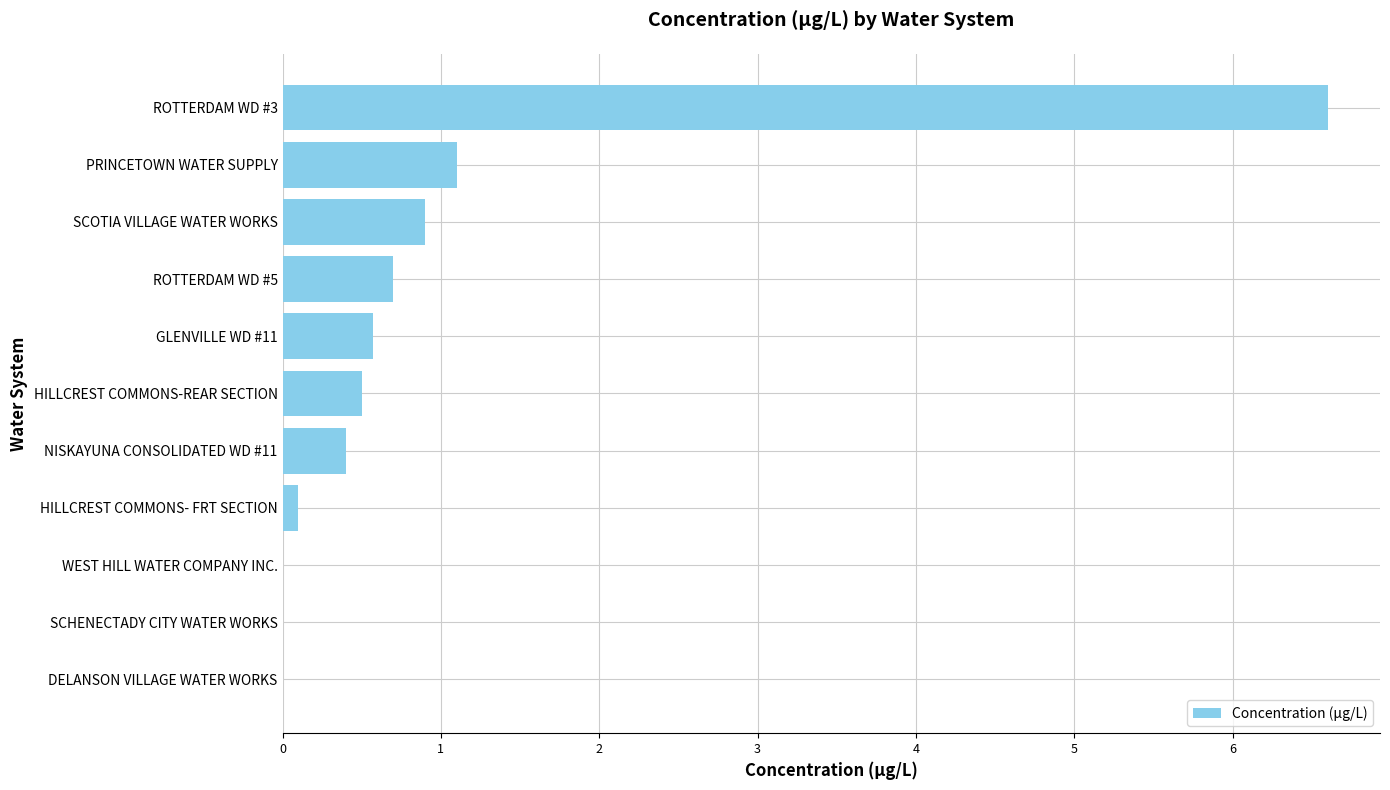

Which has a higher value, DELANSON VILLAGE WATER WORKS or HILLCREST COMMONS-REAR SECTION?

HILLCREST COMMONS-REAR SECTION